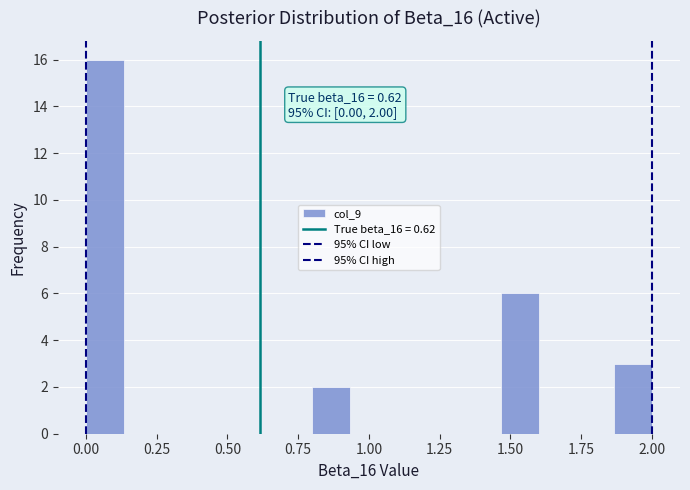

Read against the x-axis, roughly where is the centre of the tallest bar?

0.05